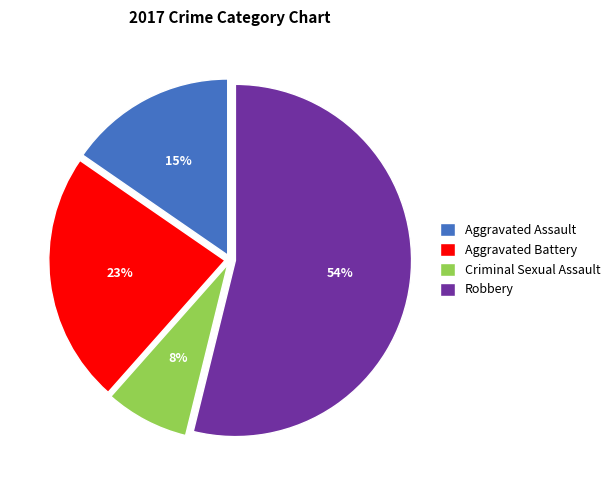

To the nearest percent, what is the difference between the largest and smallest slice percentages?

46%